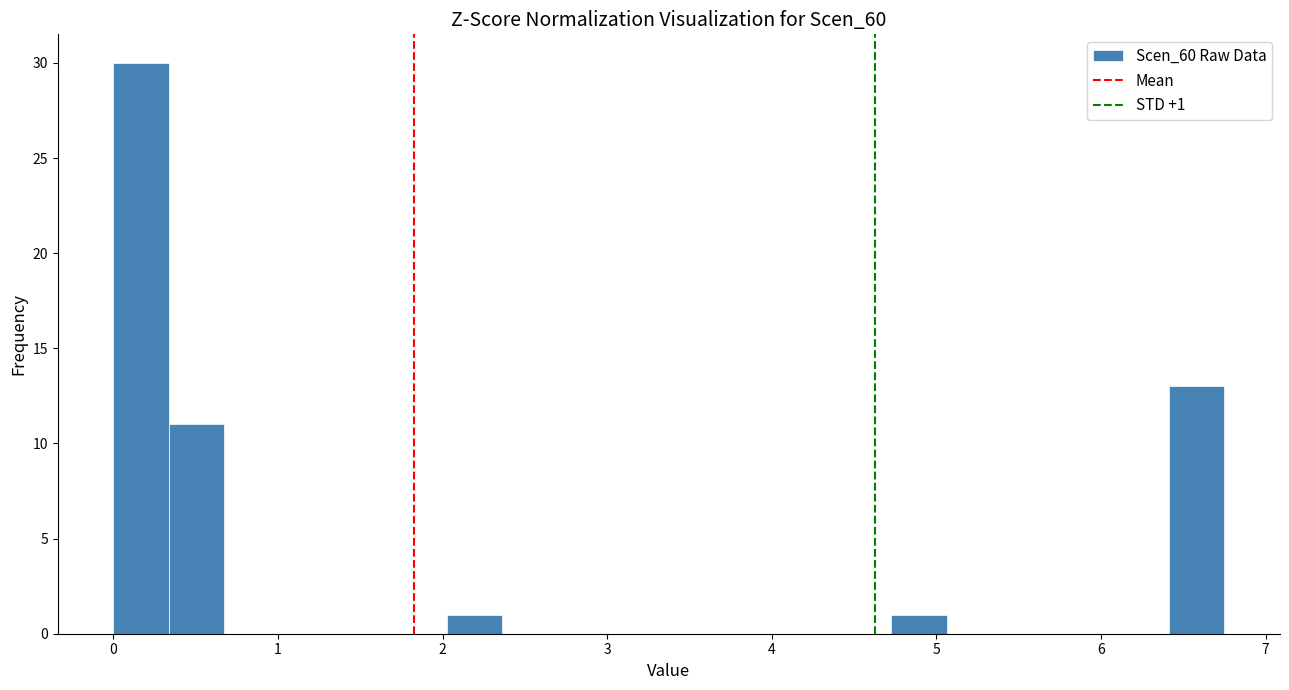

Around what value on the x-axis is the tallest bar? Give the approximate position of its centre, as read against the axis.

0.2